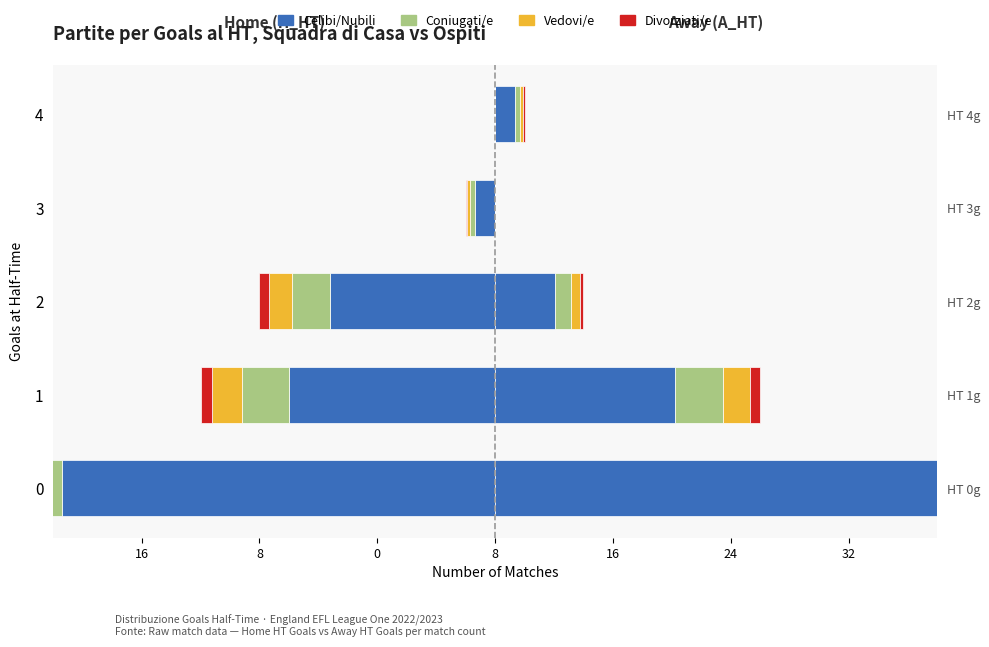

Is it true that Coniugati/e equals -1.1 at 0?

False